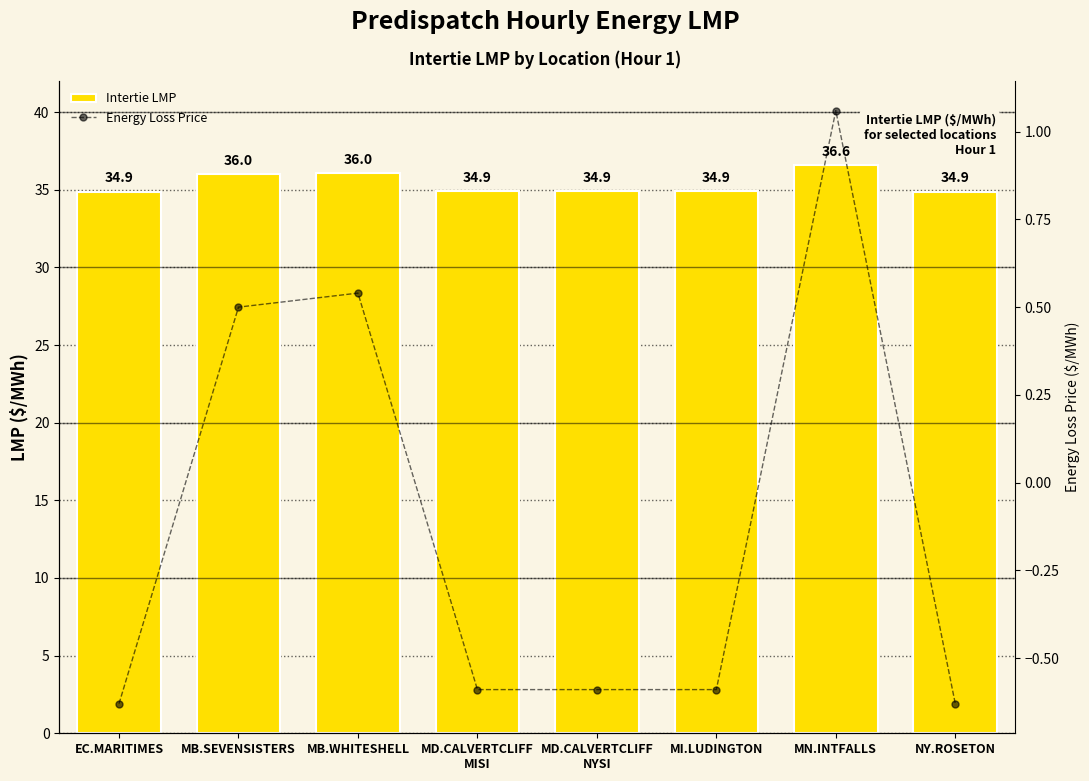

Rank the series at MD.CALVERTCLIFF
NYSI from lowest to highest value.

Energy Loss Price, Intertie LMP